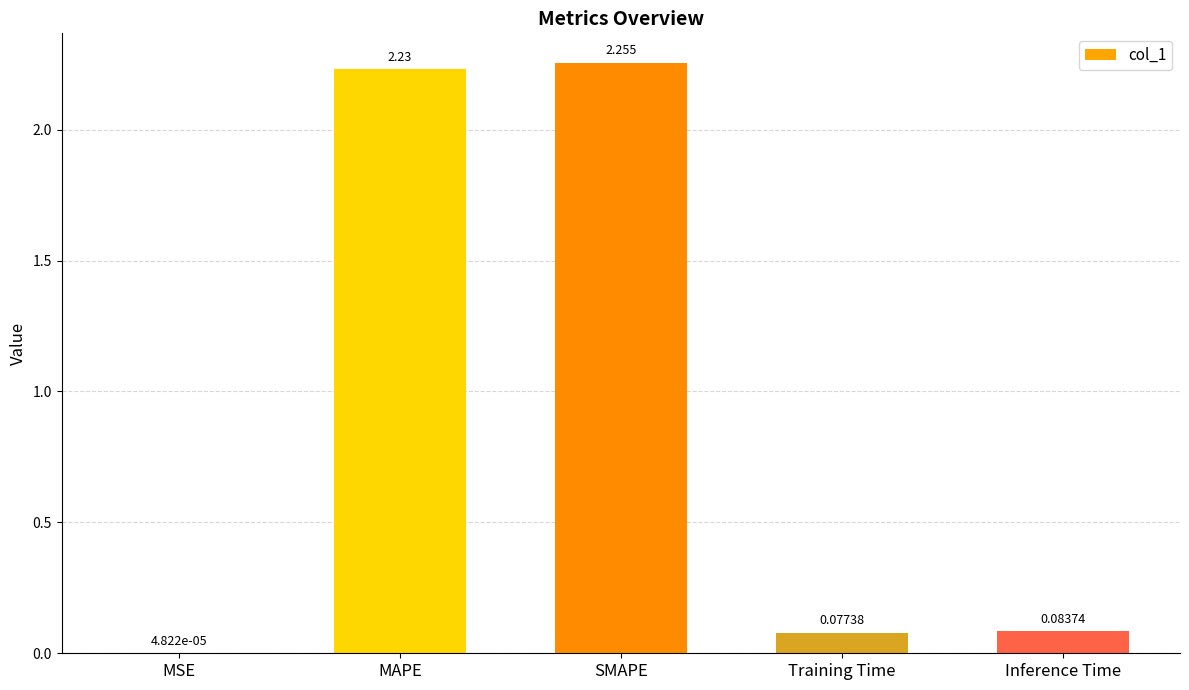

How many series are shown in this chart?

1